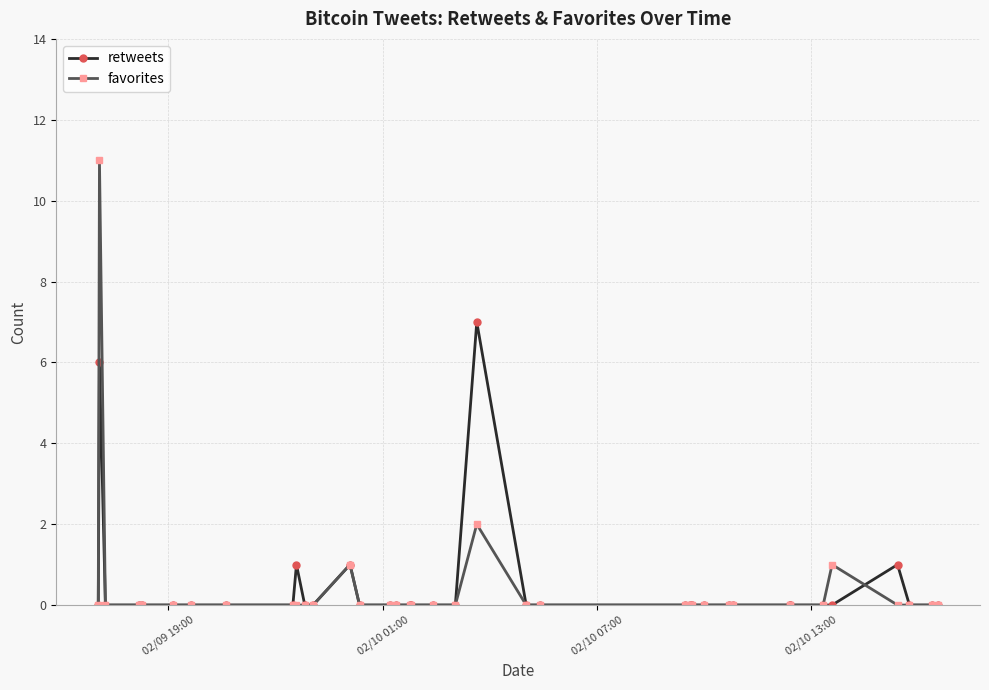

Is it true that favorites equals -7 at 29?

False